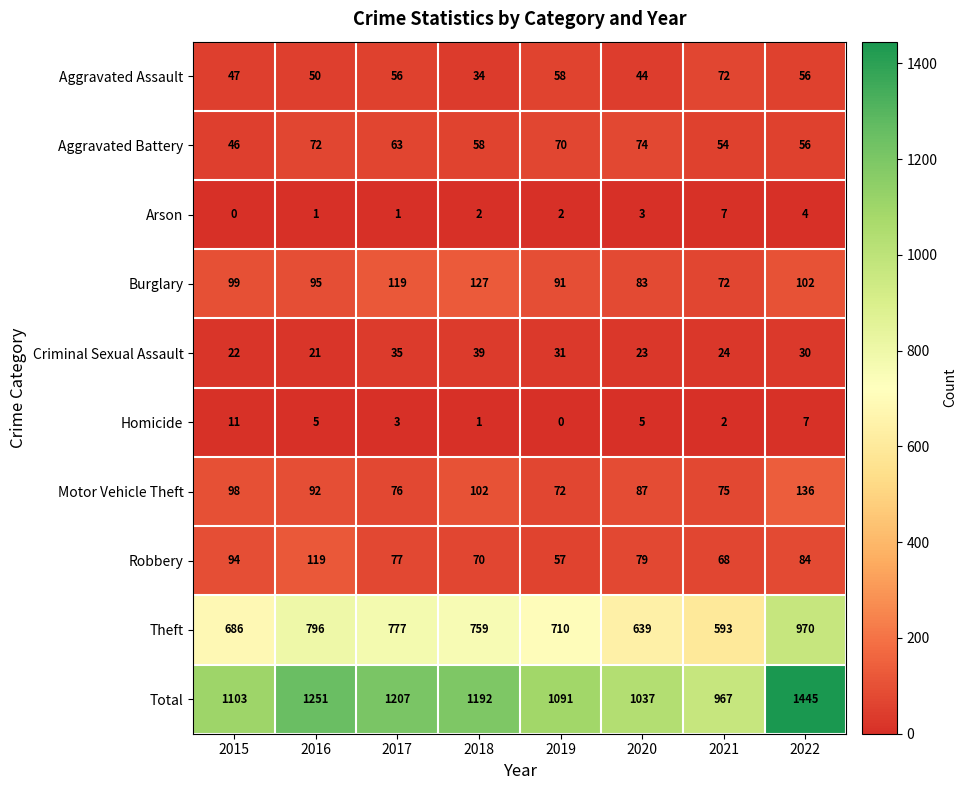

At which category is the sum across all series the highest?

2022